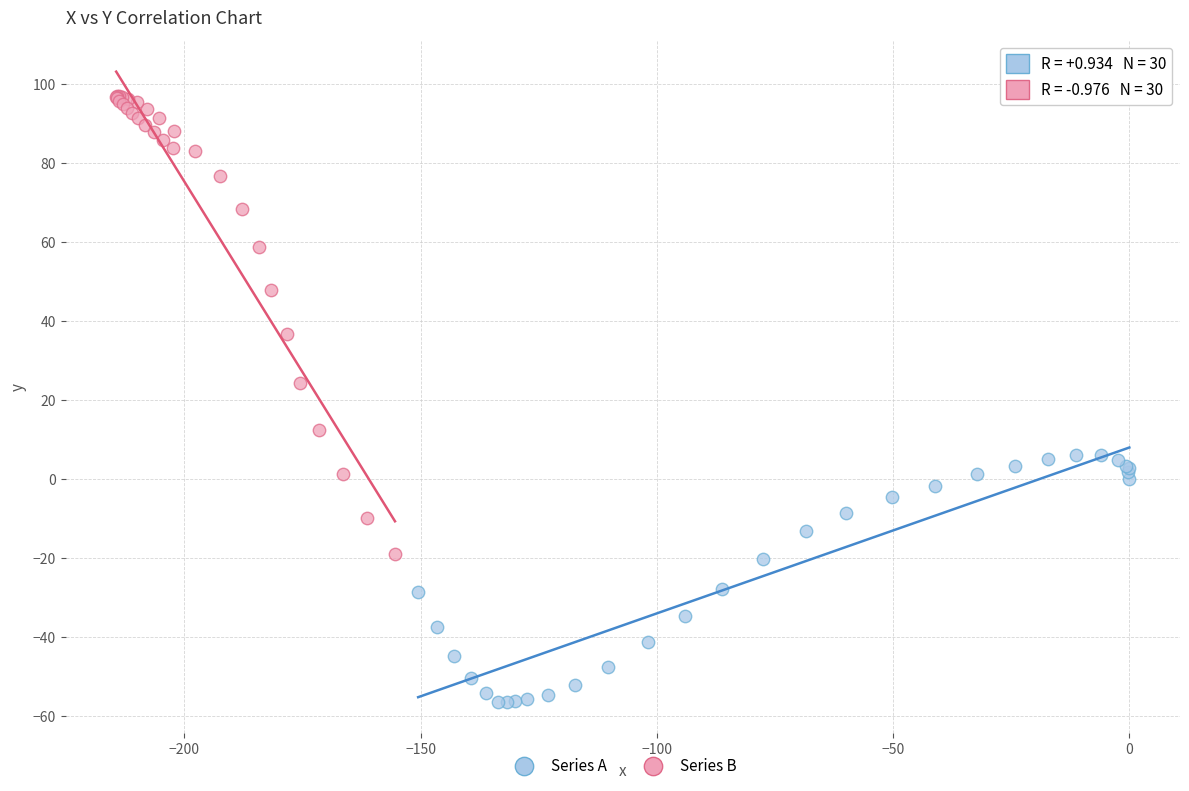

Which series has the widest spread of Y values?

Series B